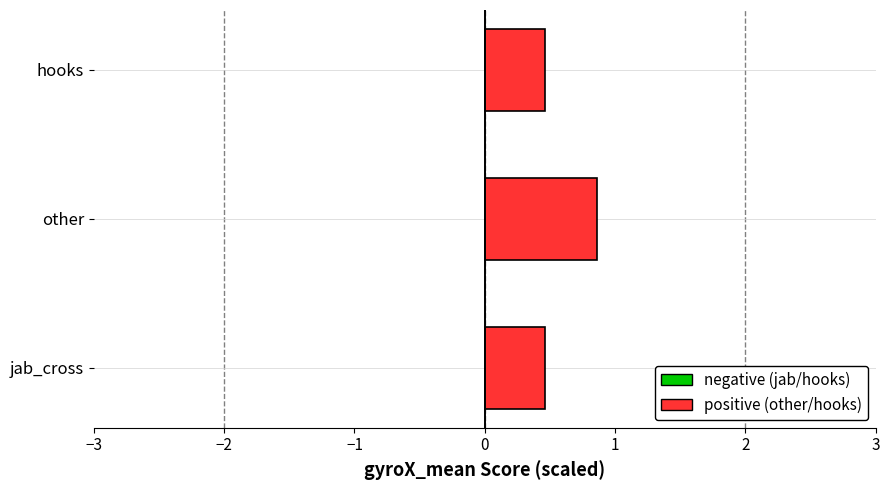

What is the sum of all values?

1.8